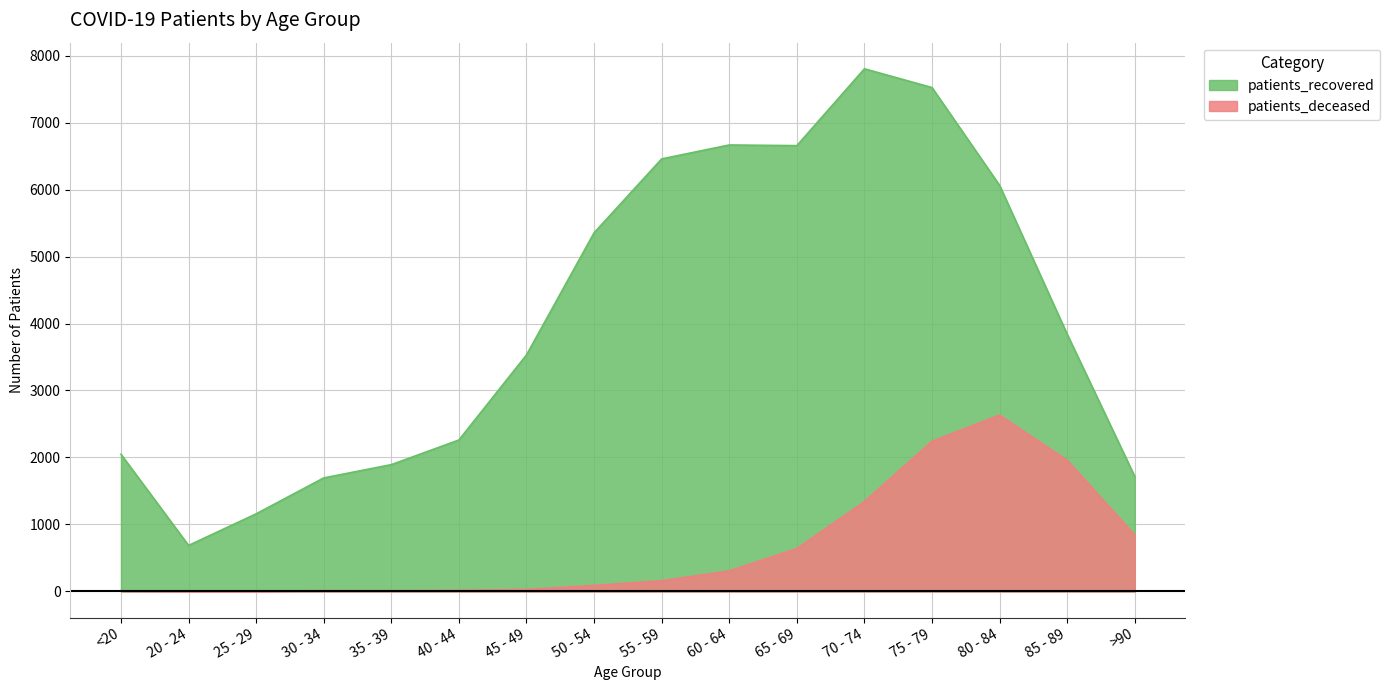

Which has a higher value, 80 - 84 or >90?

80 - 84